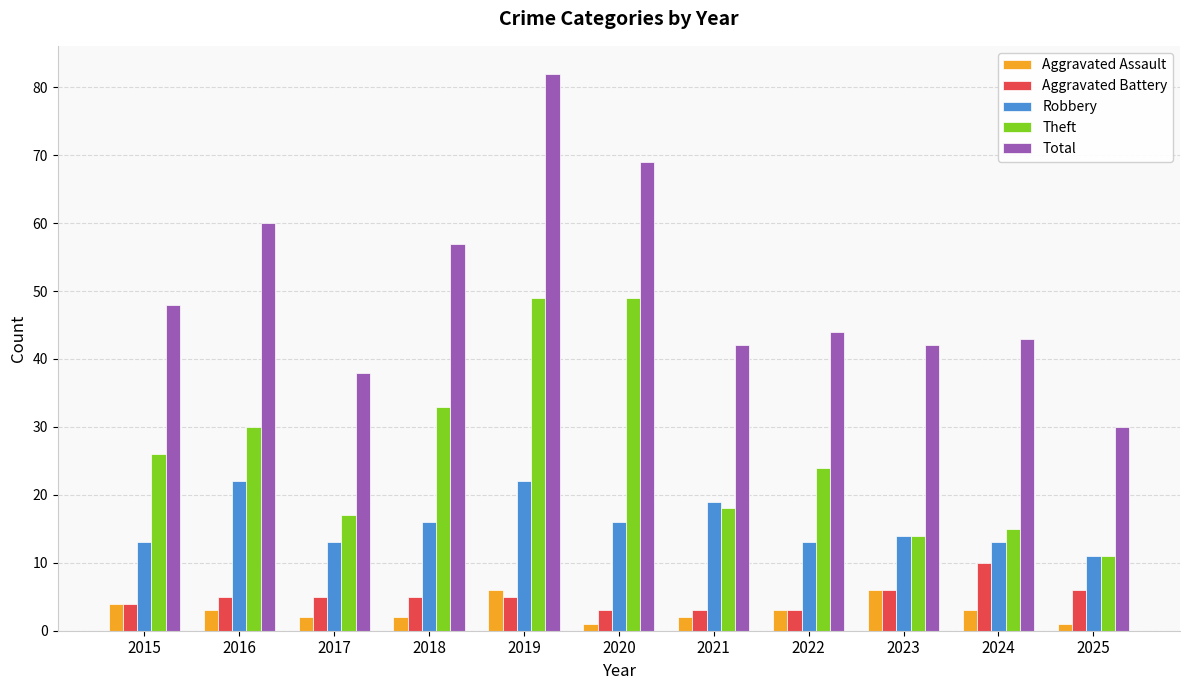

What is the average value of the Theft series?

26